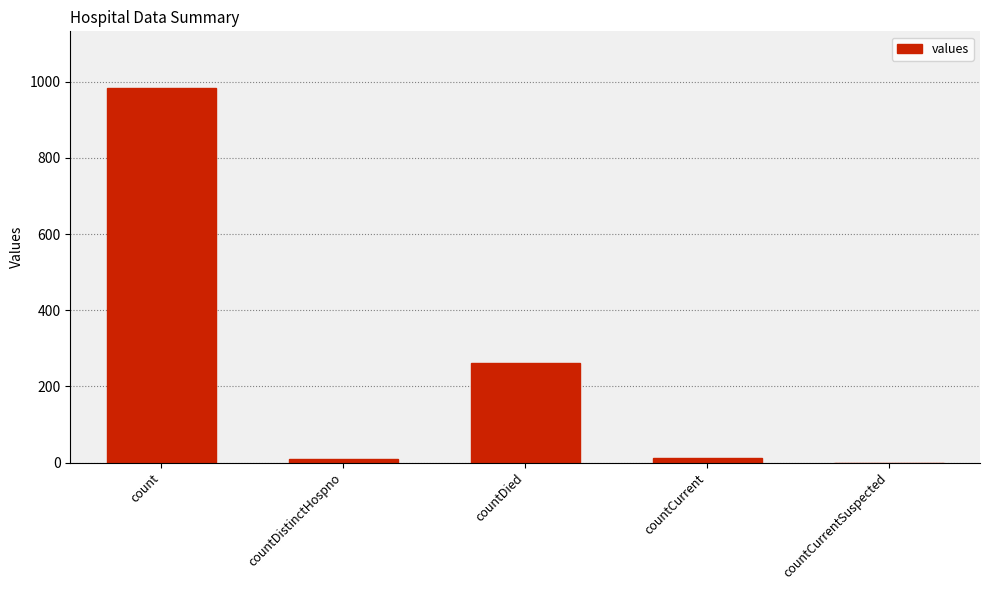

The chart shows a value of 1308 at count. True or false?

False